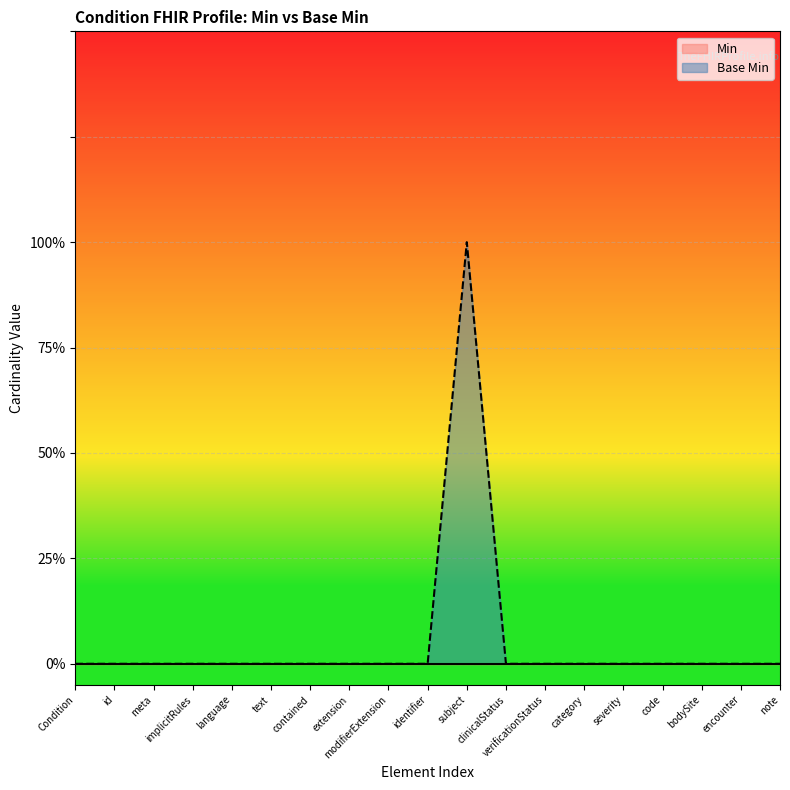

Does the chart display data point markers on the line(s)?

No